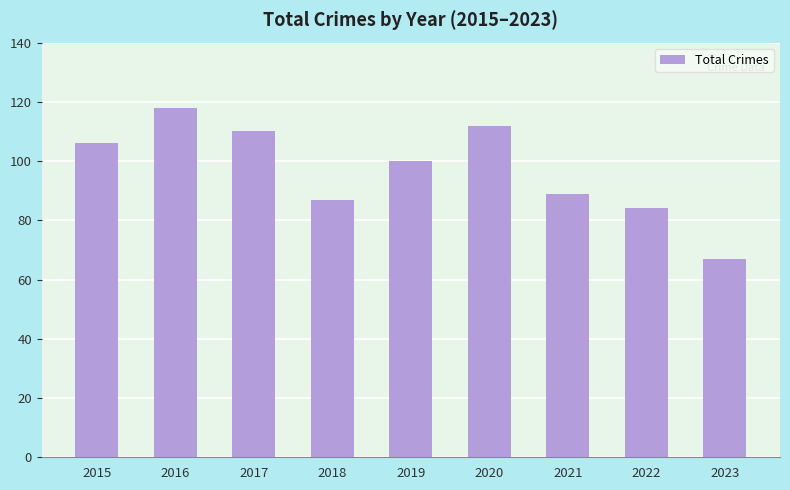

The chart shows a value of 106 at 2015. True or false?

True